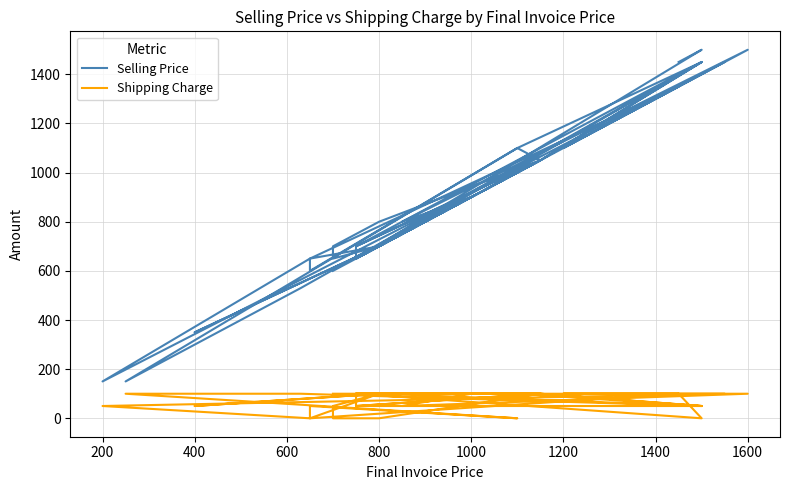

Count the Shipping Charge values in the range 50 to 100.

34